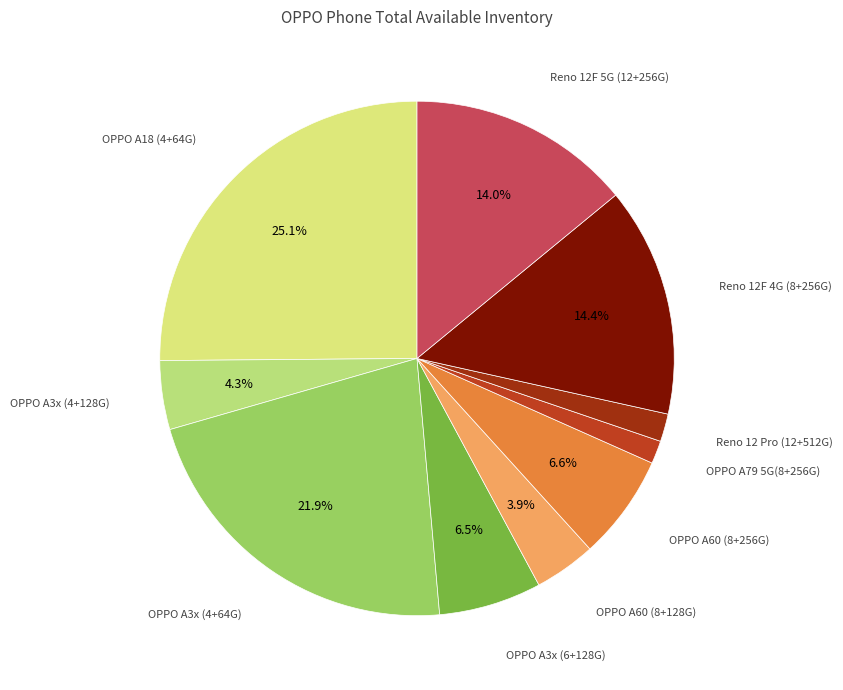

Count the number of slices in the pie.

10